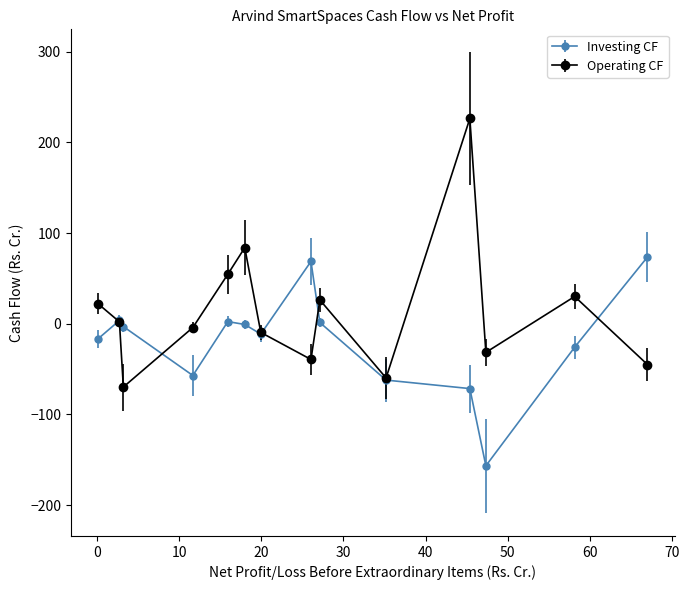

Which series has the largest range (max minus min)?

Operating CF